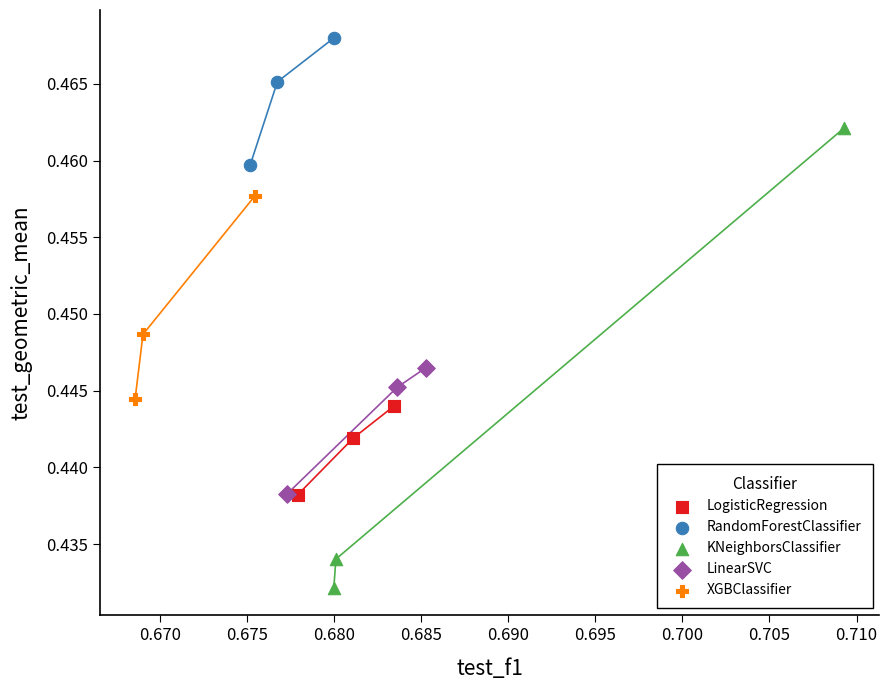

Which series reaches the maximum Y coordinate?

RandomForestClassifier